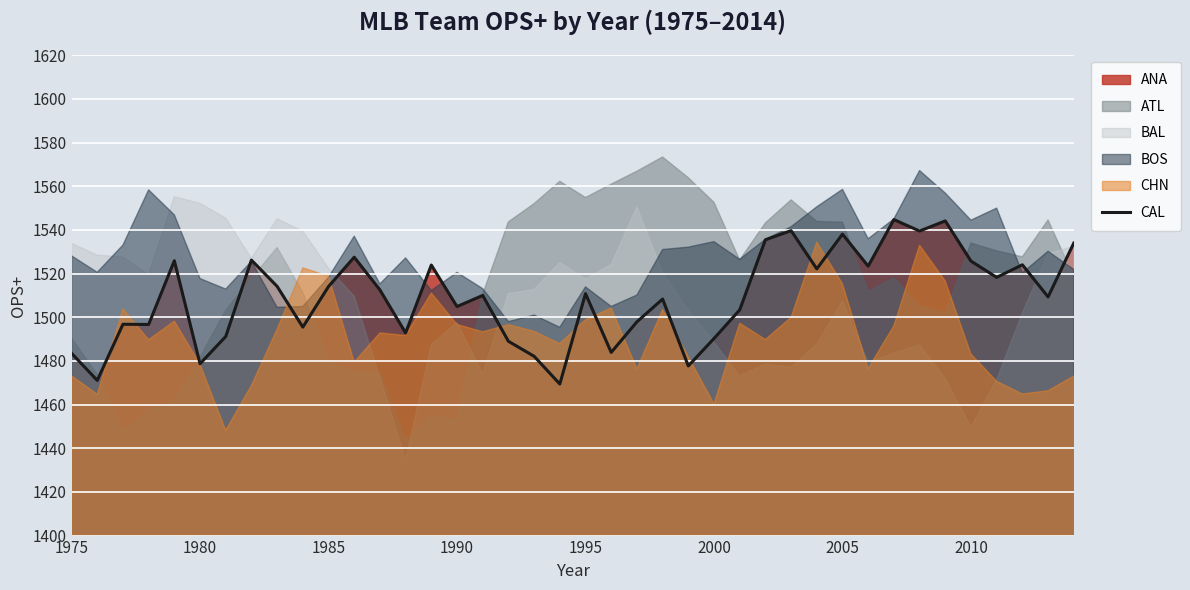

What is the difference between the maximum and minimum values?

75.3